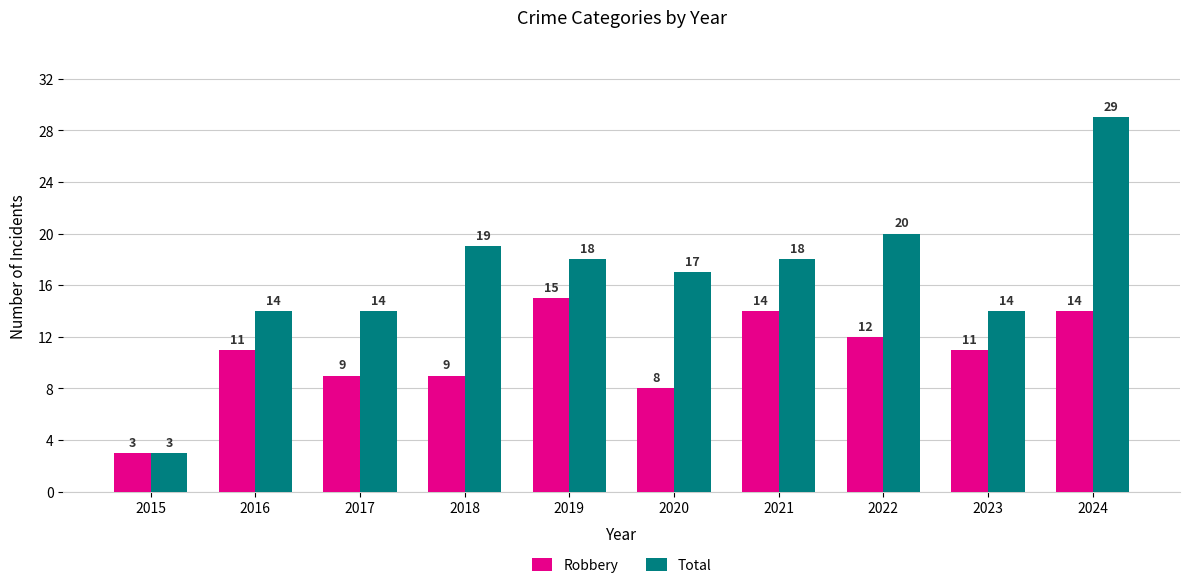

What is the spread (max minus min) of values at 2021?

4